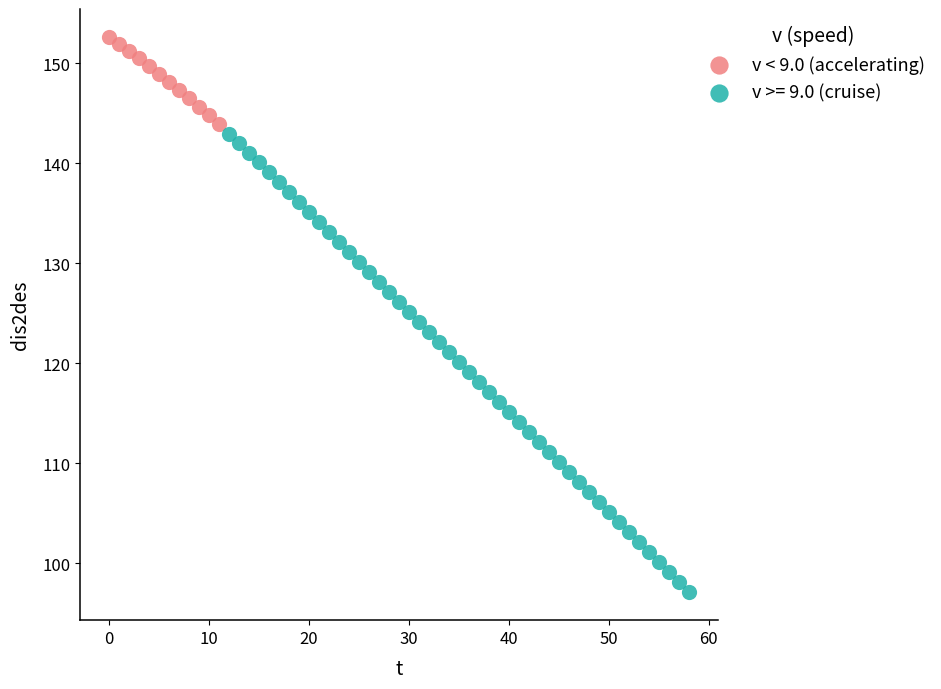

Which series contains the highest Y value?

v < 9.0 (accelerating)